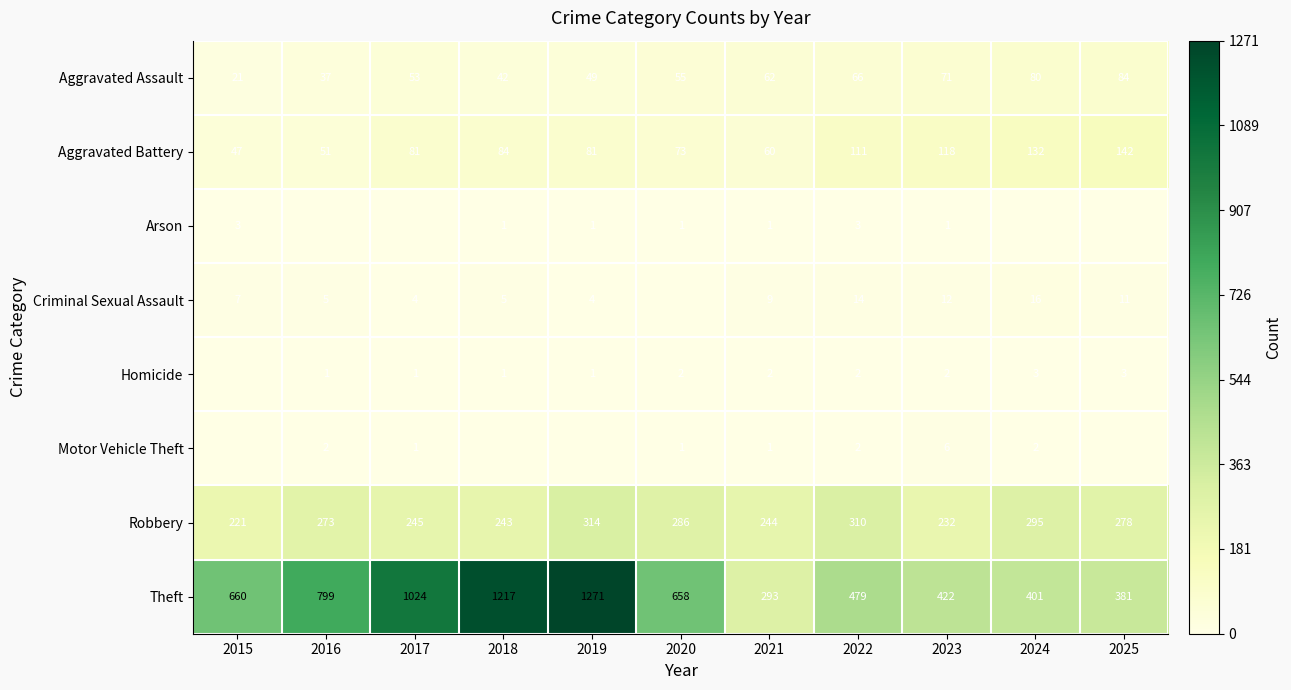

True or false: Aggravated Assault has a value of 80 at 2024.

True